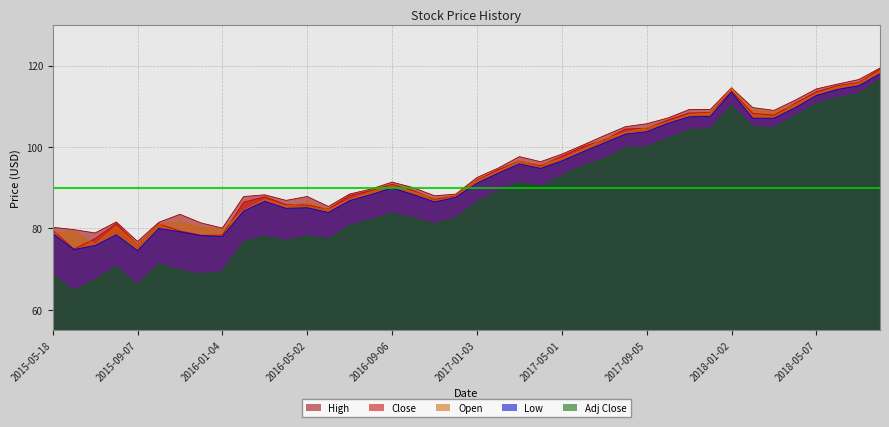

What is the maximum value shown in the chart?

119.4